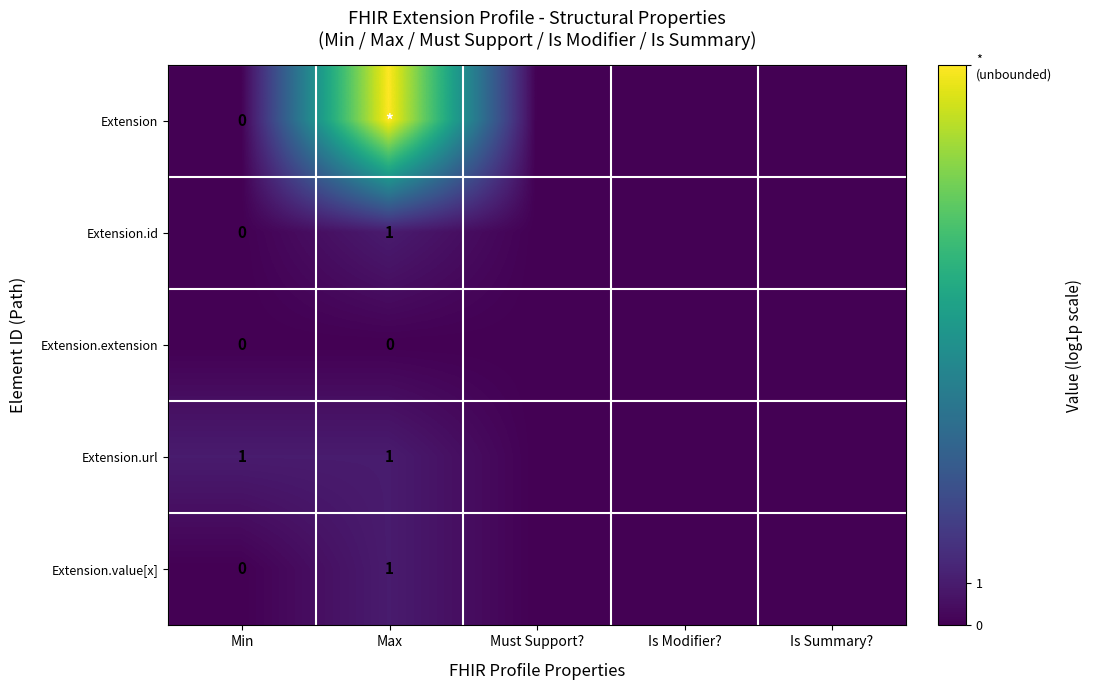

List the labels in order of Extension.extension value, largest first.

Min, Max, Must Support?, Is Modifier?, Is Summary?